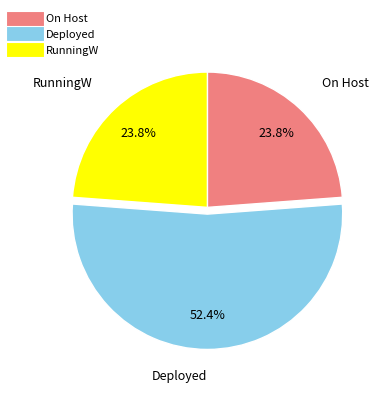

Which category has the biggest portion of the pie?

Deployed